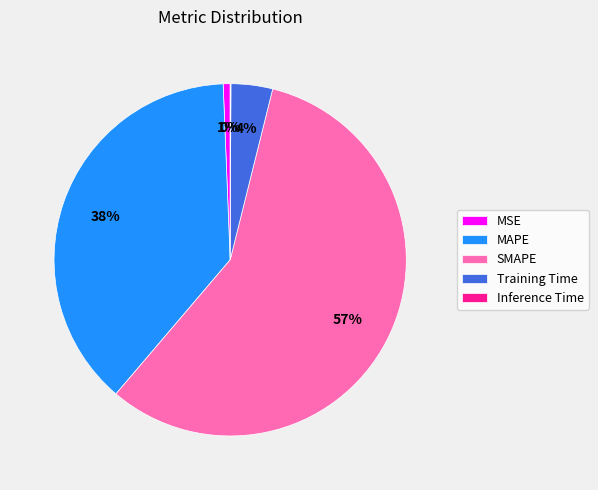

What percentage is the Training Time slice, to the nearest percent?

4%